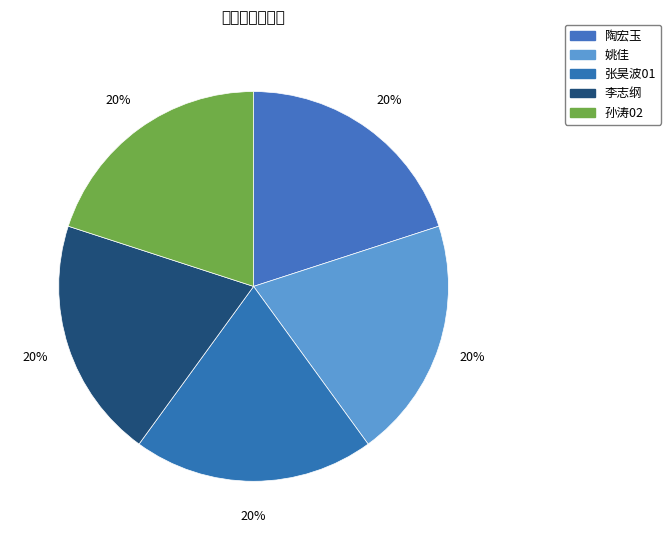

What percentage do 李志纲 and 孙涛02 together represent?

40.0%